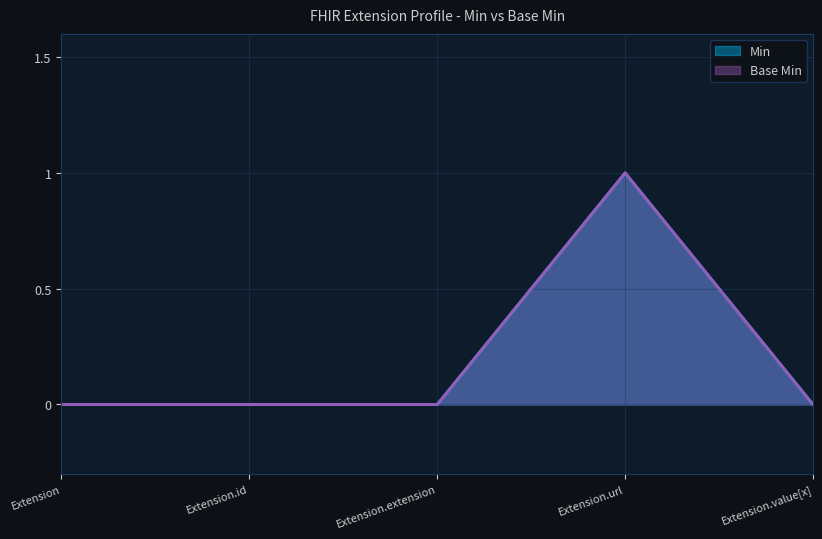

True or false: Min has more than 0 interior local peaks.

True